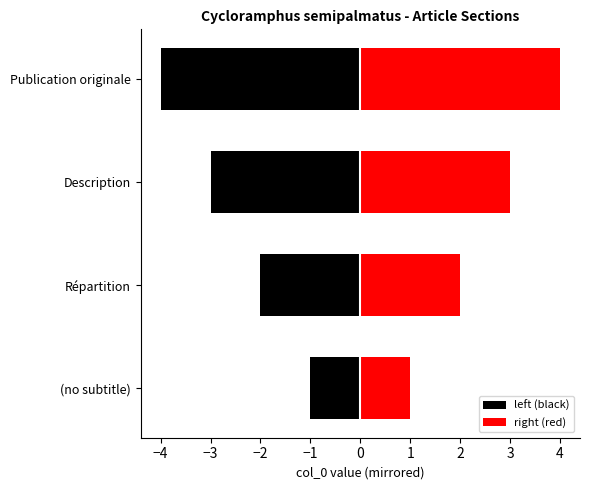

How many values in the right (red) series exceed 3?

1